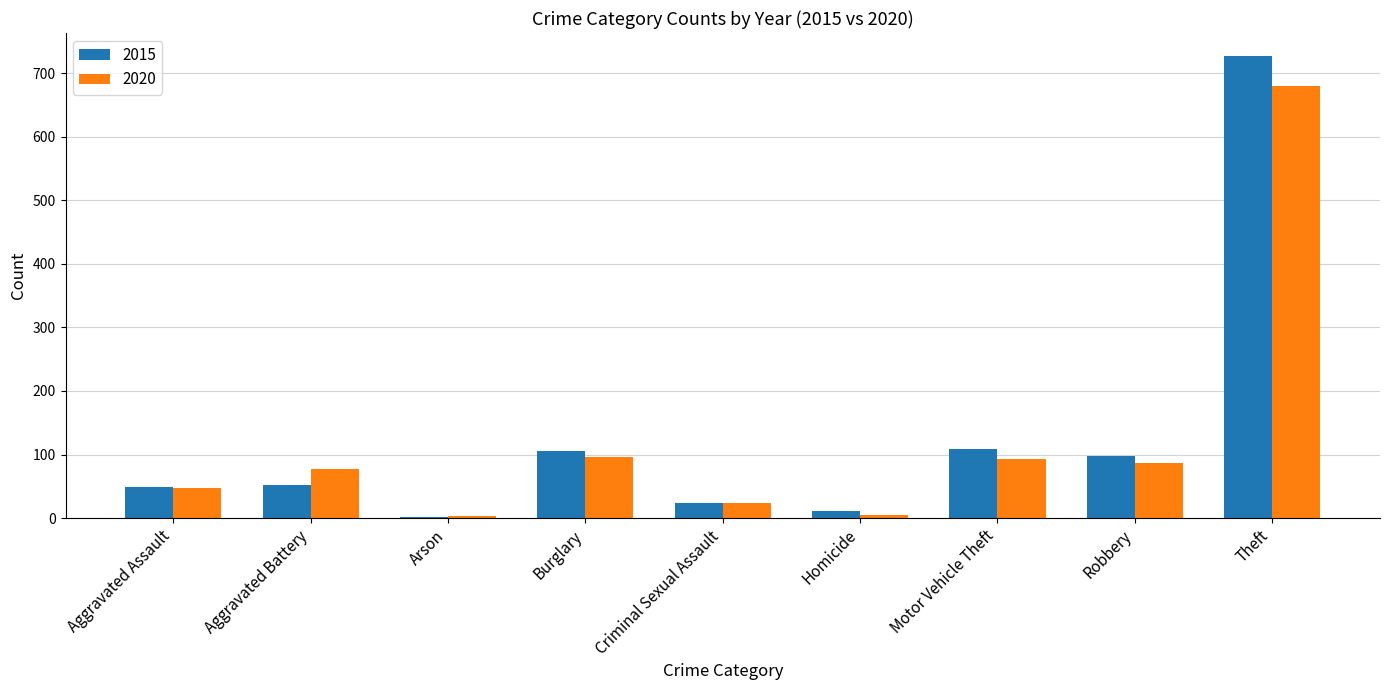

Is it true that 2015 equals 727 at Theft?

True